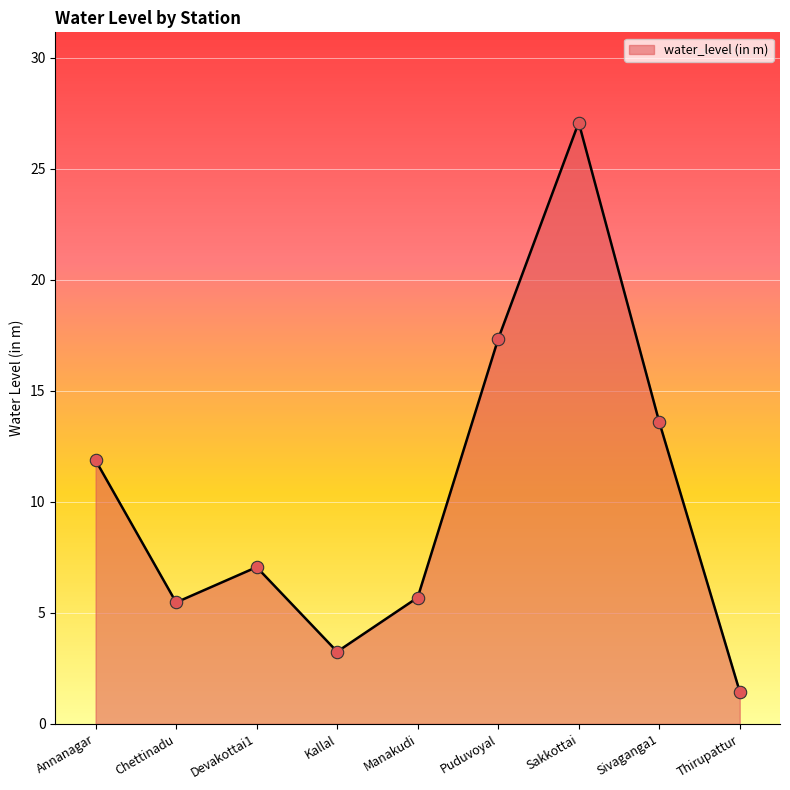

Between Kallal and Devakottai1, which is larger?

Devakottai1